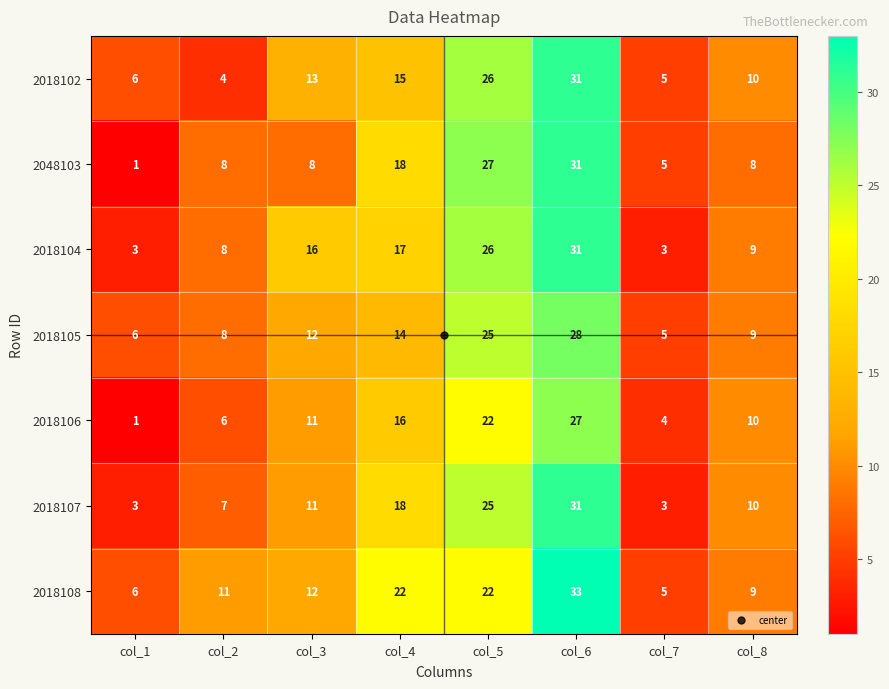

What is the difference between the maximum and minimum values in the 2018102 series?

27